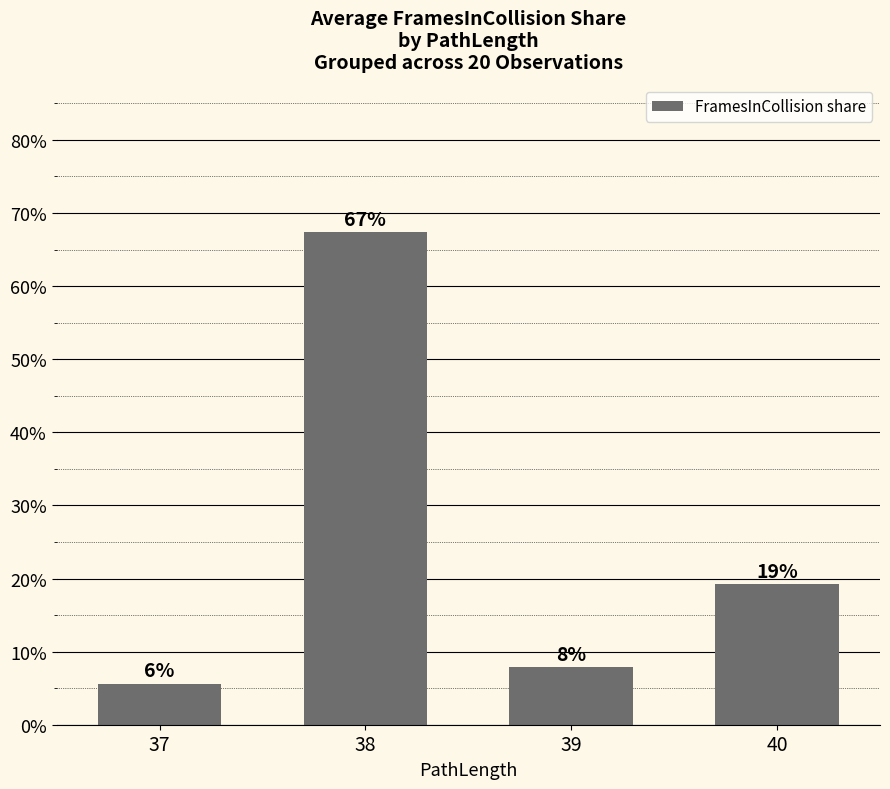

Rank the categories by value from lowest to highest.

37, 39, 40, 38